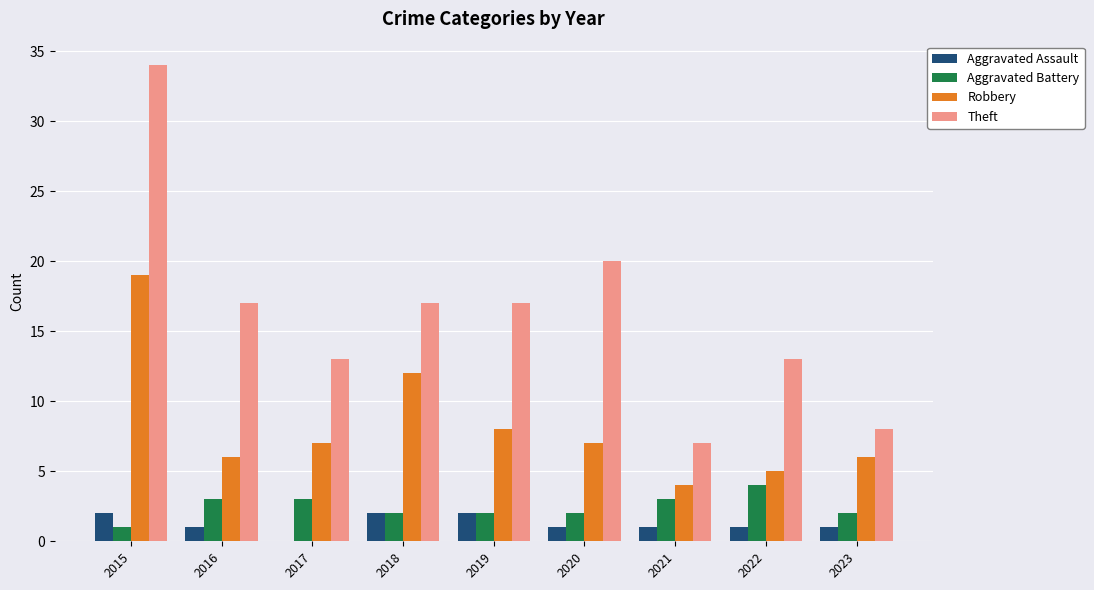

What is the sum of all Aggravated Battery values?

22